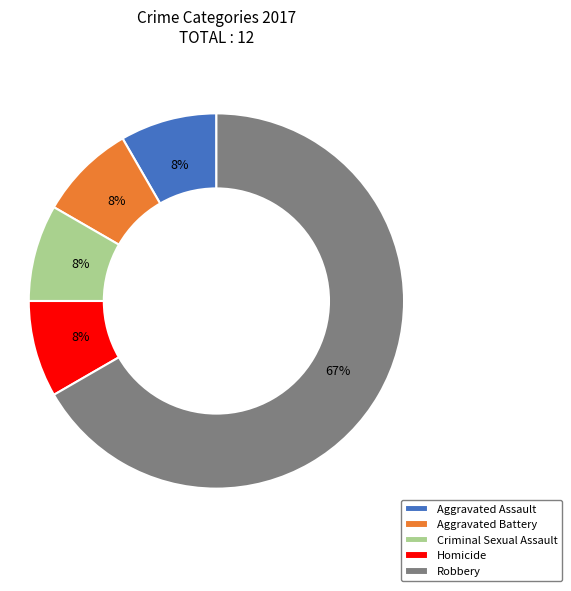

What is the ratio of the value at Criminal Sexual Assault to the value at Homicide?

1.0